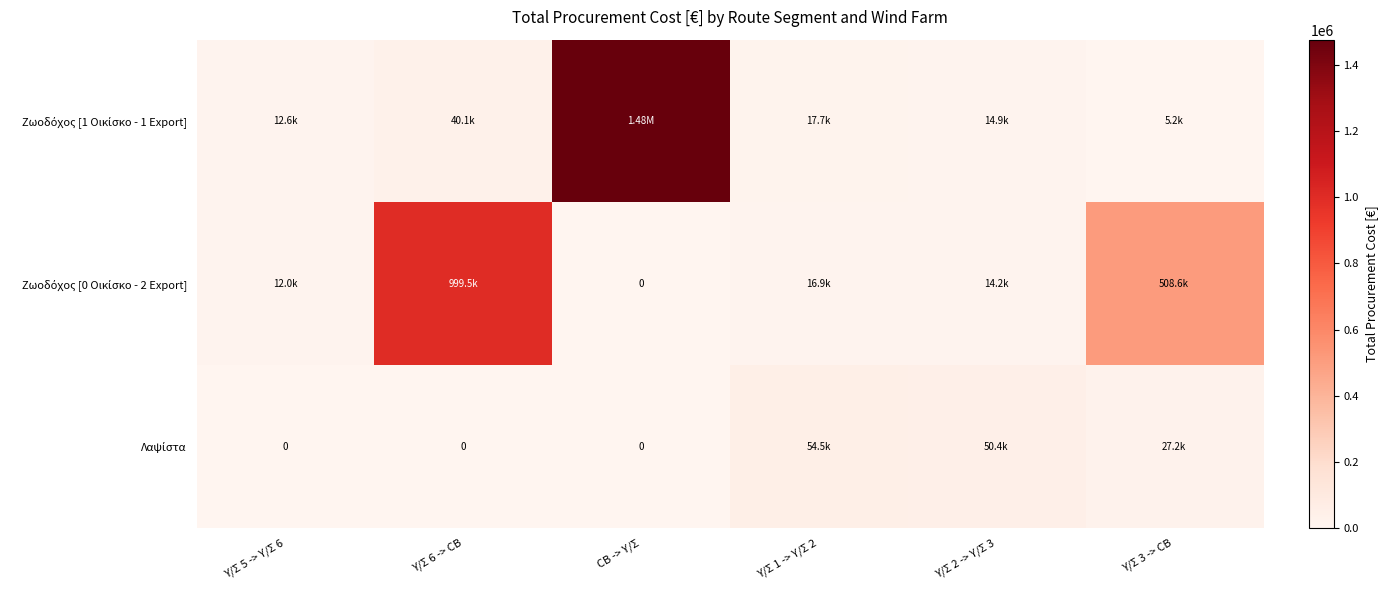

What is the difference between the second highest and minimum values in the Ζωοδόχος [0 Οικίσκο - 2 Εxport] series?

508550.2